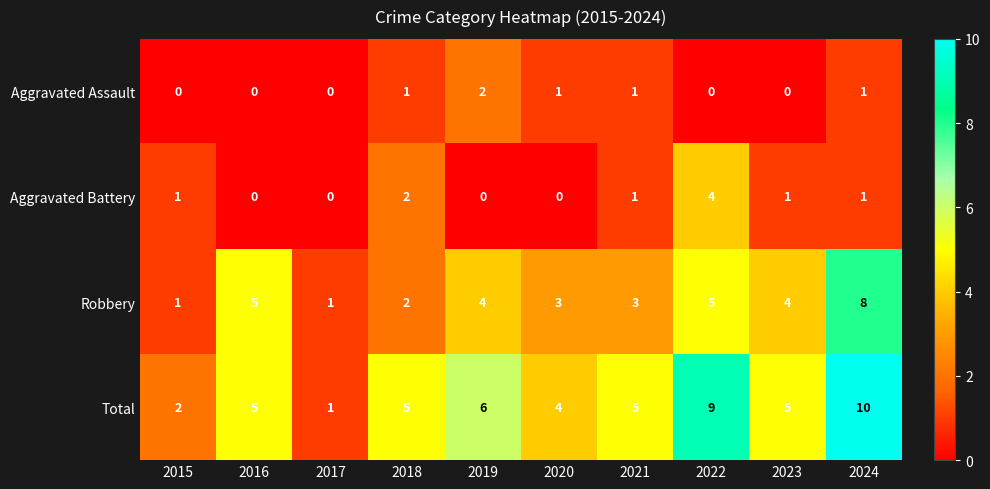

Count the Aggravated Battery values in the range 0 to 1.

8